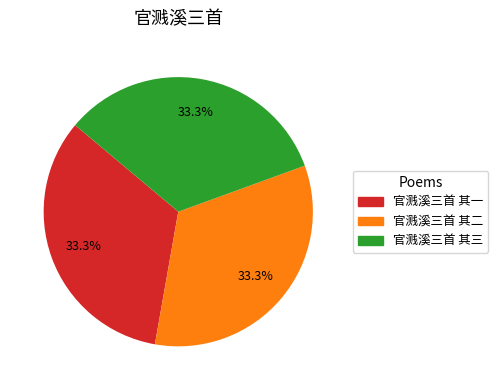

How many segments does this pie chart have?

3